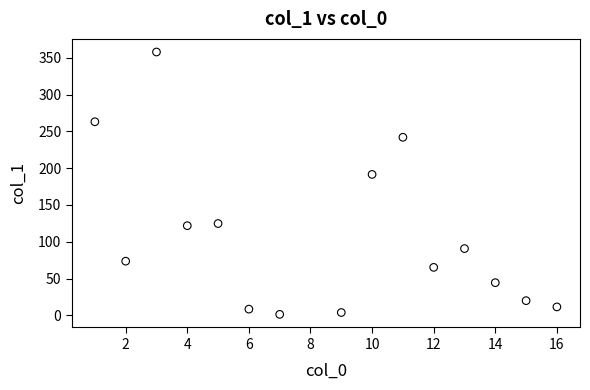

What is the range of Y values (max minus min)?

356.2